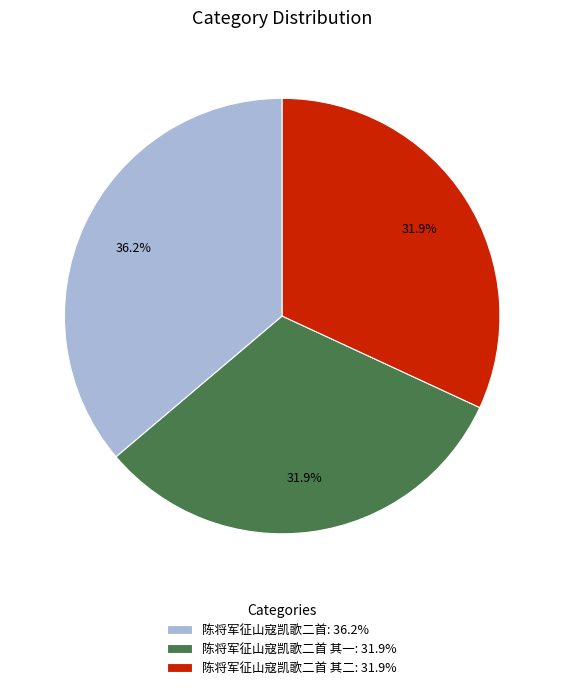

Approximately how many times larger is the value at 陈将军征山寇凯歌二首 其一: 31.9% compared to 陈将军征山寇凯歌二首 其二: 31.9%?

1.0